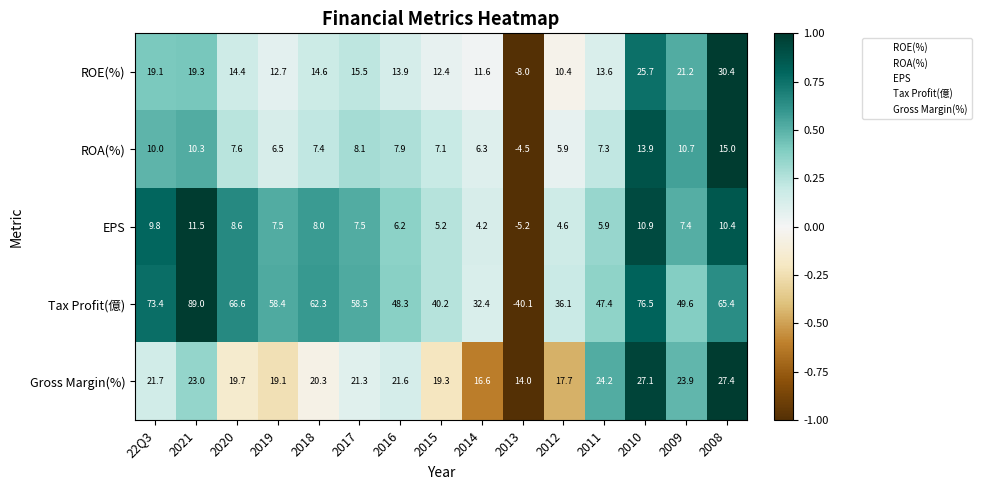

Which category has the highest value across all series?

2021